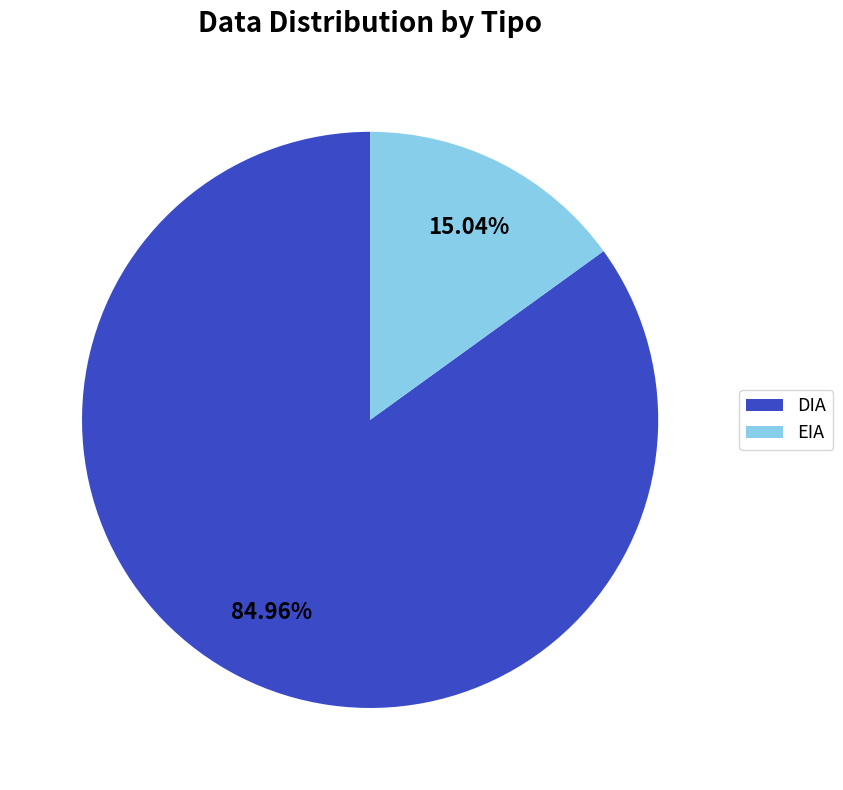

Do DIA and EIA together represent more than half of the pie?

Yes